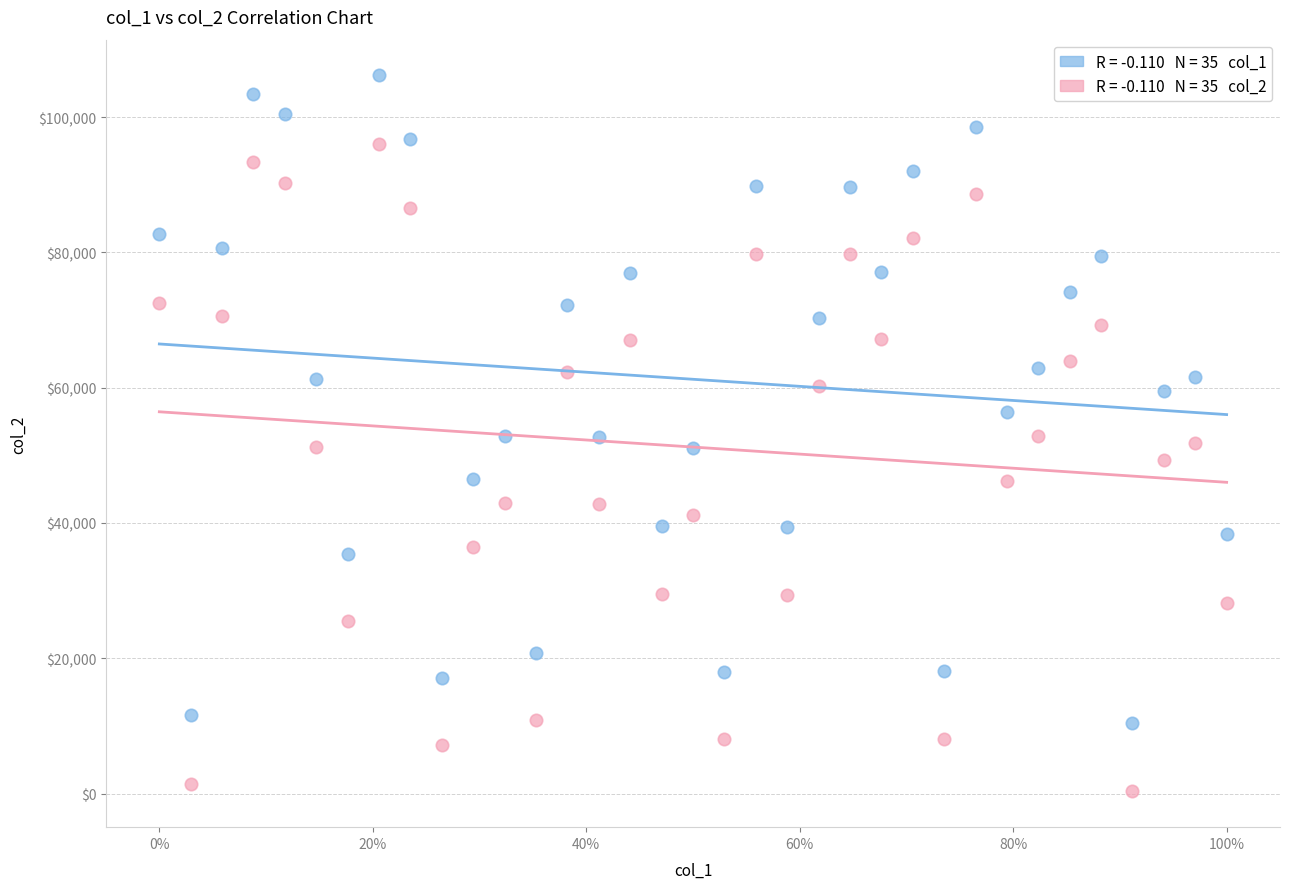

Across all data points, what is the range of Y values (max minus min)?

105846